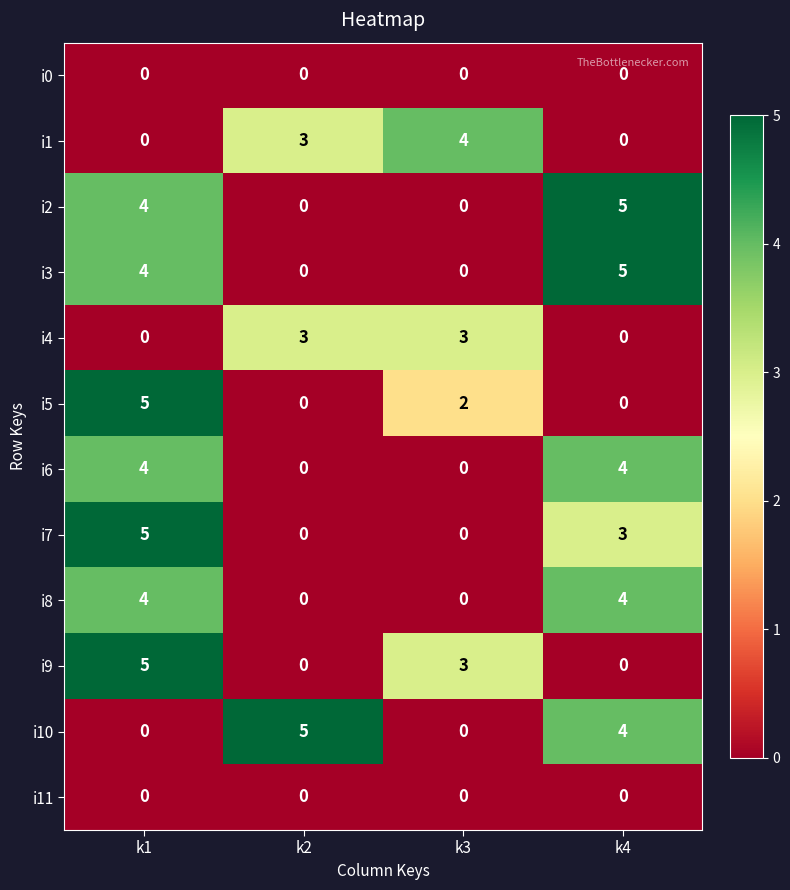

At how many categories does at least one series exceed 2?

4